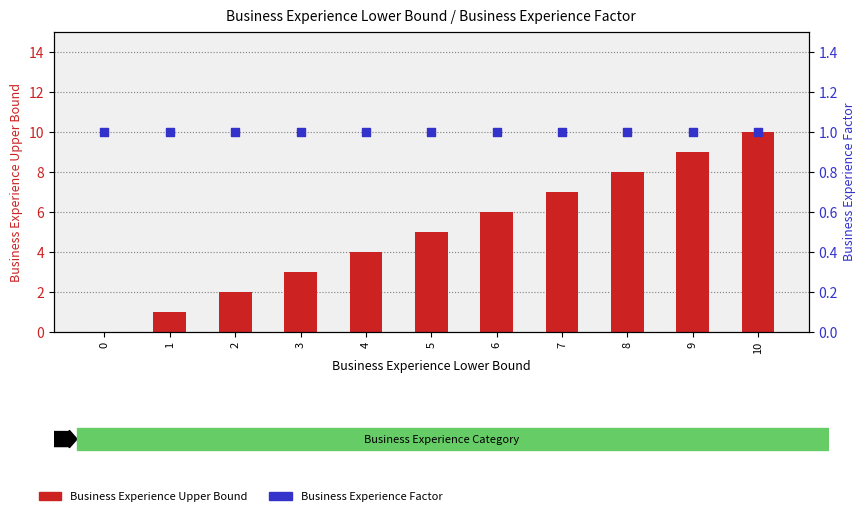

What is the total value across all series at 7?

8